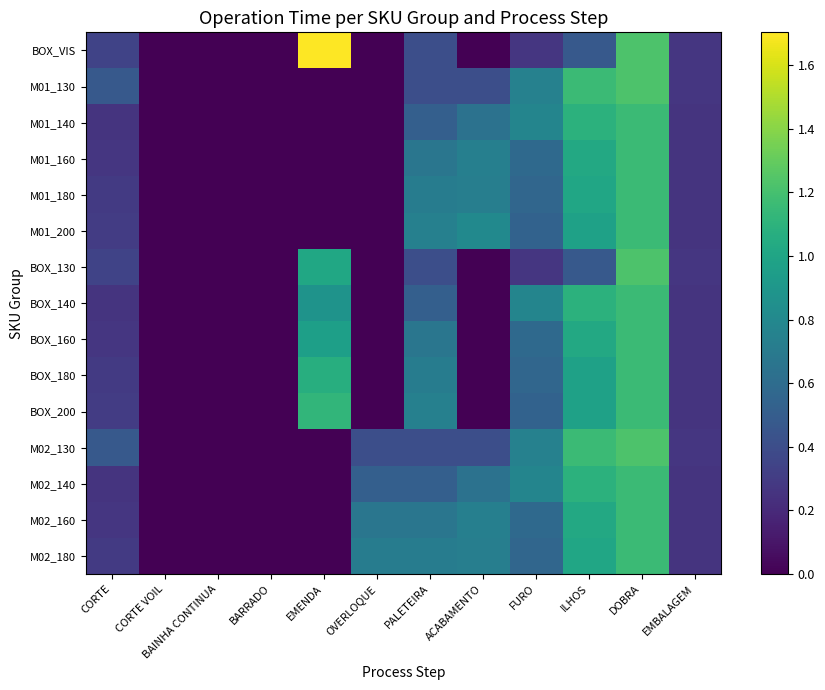

Which category has the lowest value across all series?

CORTE VOIL